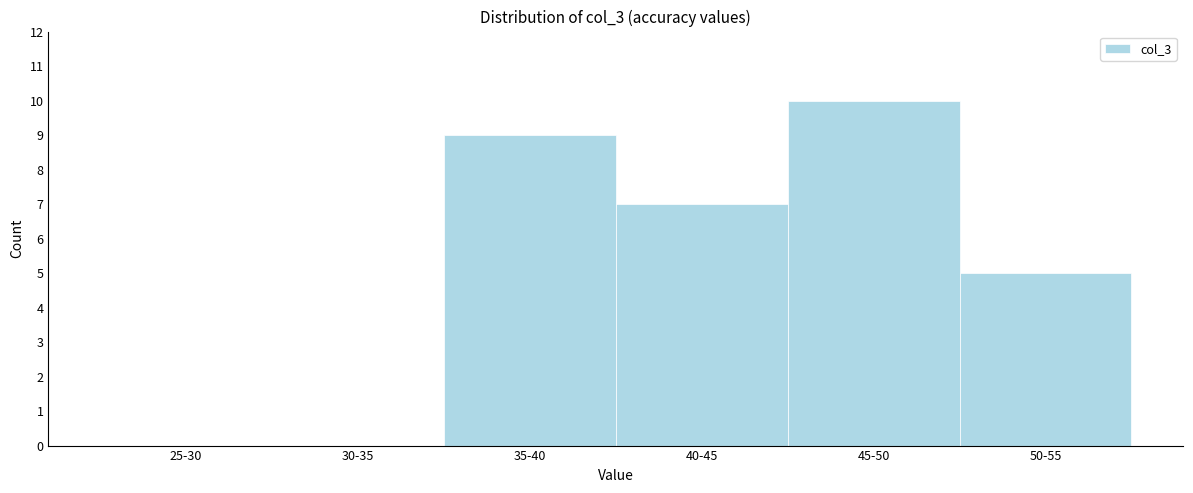

Reading left to right, list all the values displayed in this chart.

25-30=0	30-35=0	35-40=9	40-45=7	45-50=10	50-55=5